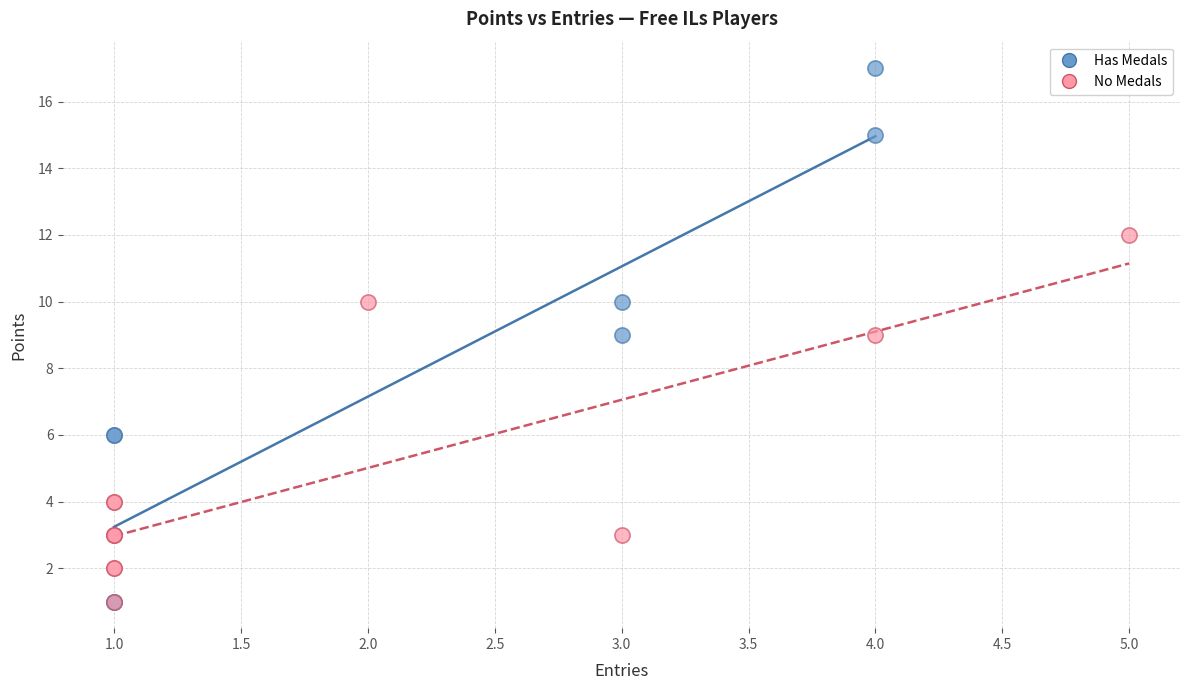

Which series has the widest spread of Y values?

Has Medals